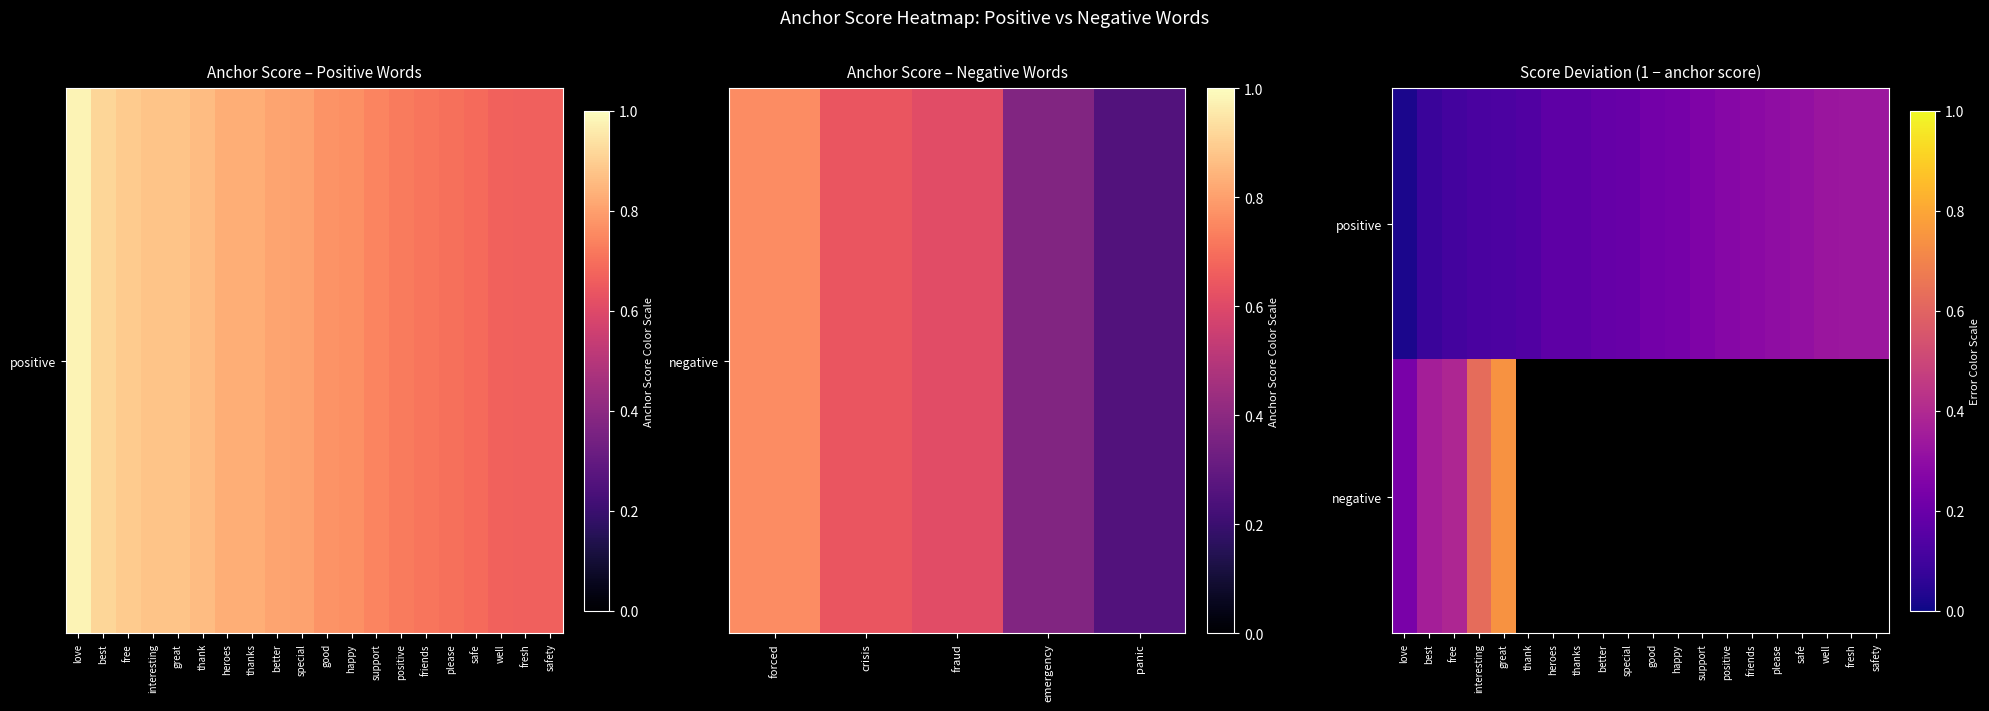

At how many categories does at least one series exceed 0?

20